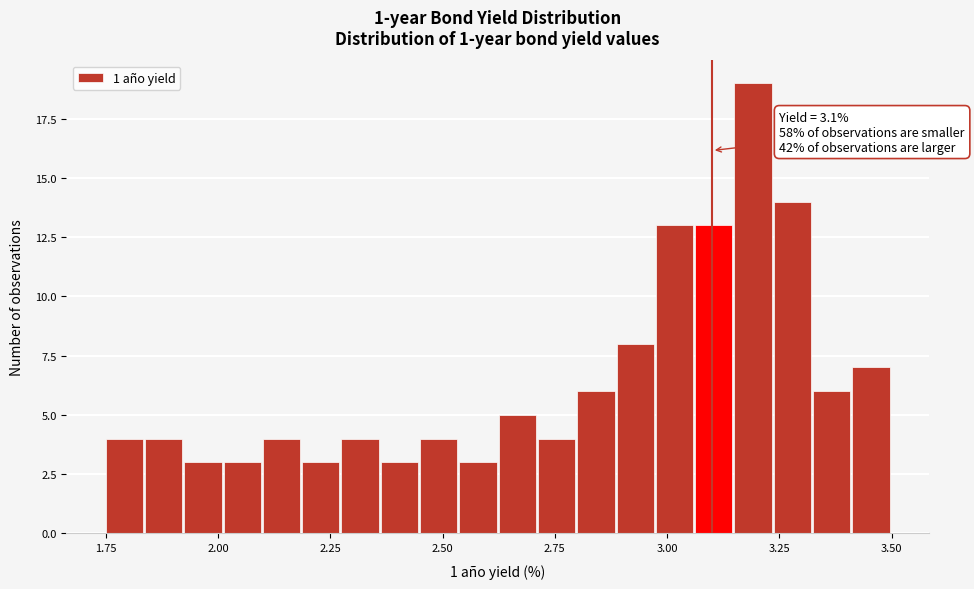

Read against the x-axis, roughly where is the centre of the tallest bar?

3.20